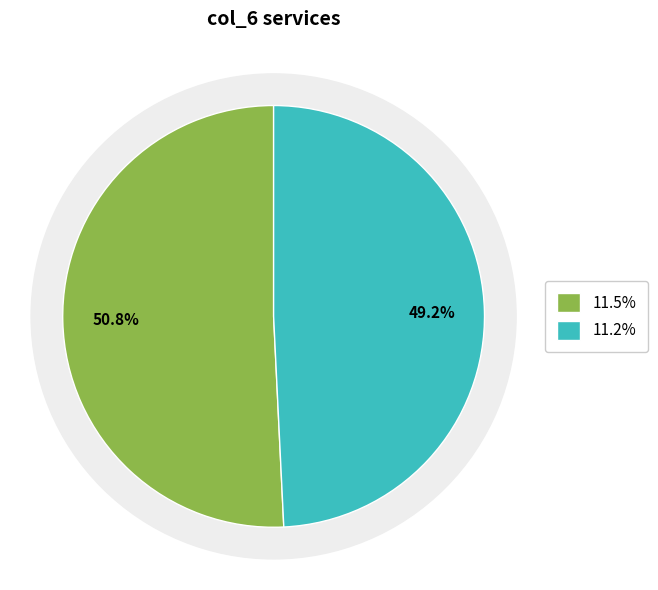

To the nearest percent, what is the difference between the 1yrbA190 and 1yrbB190 slice percentages?

2%